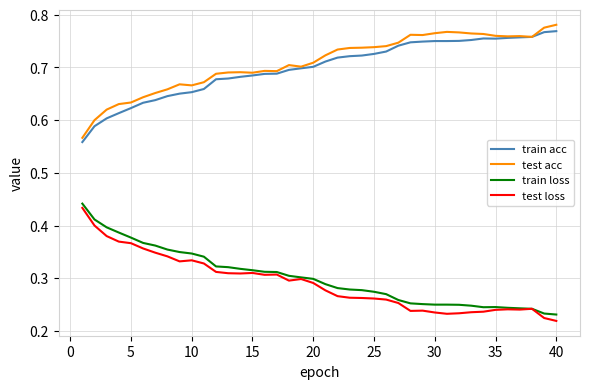

True or false: train loss and train acc intersect in this chart.

False